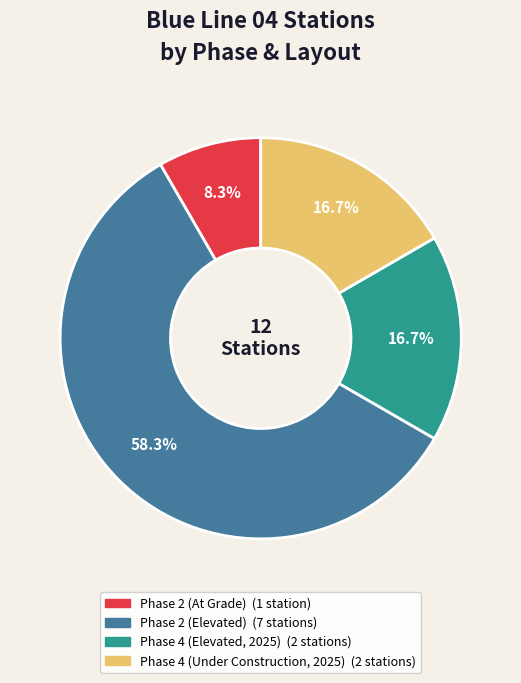

To the nearest percent, what is the difference between the largest and smallest slice percentages?

50%